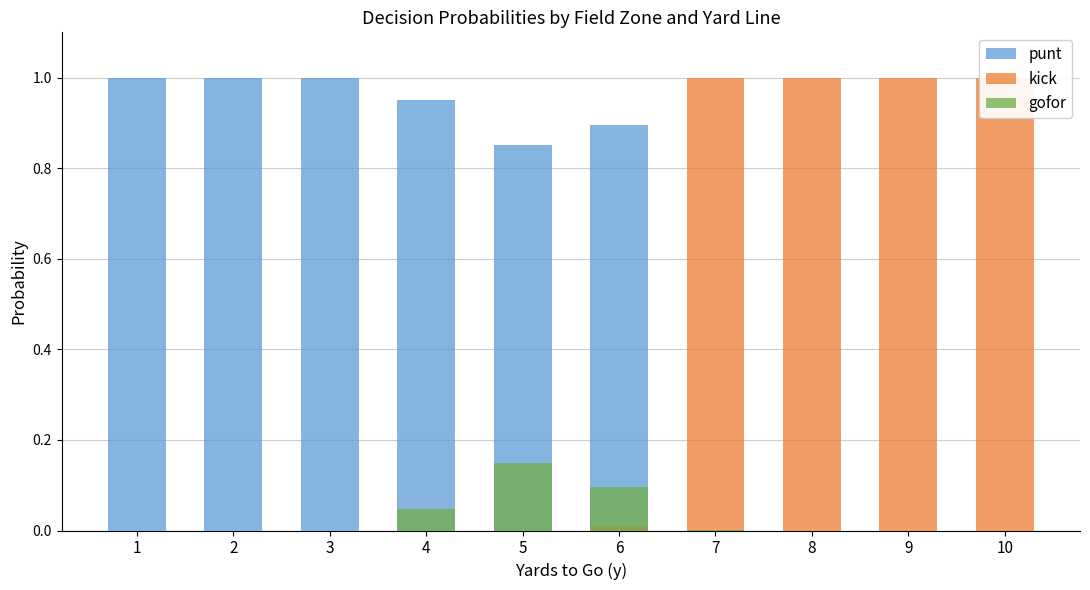

Which series has the largest range (max minus min)?

punt